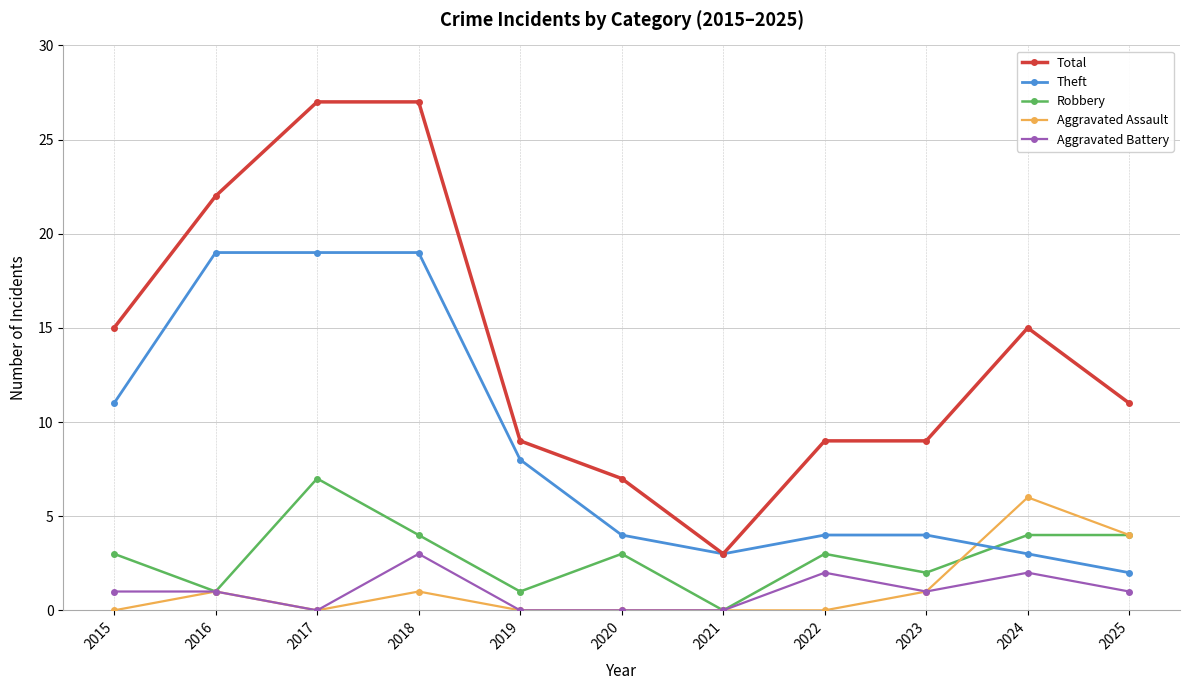

How many lines are shown in the chart?

5